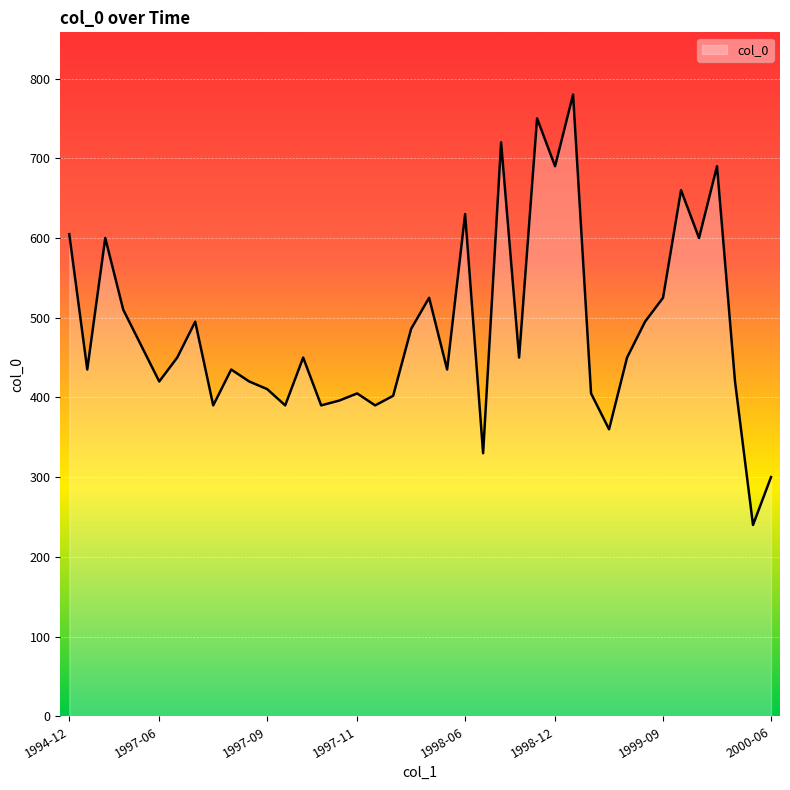

What is the smallest value displayed?

240.0